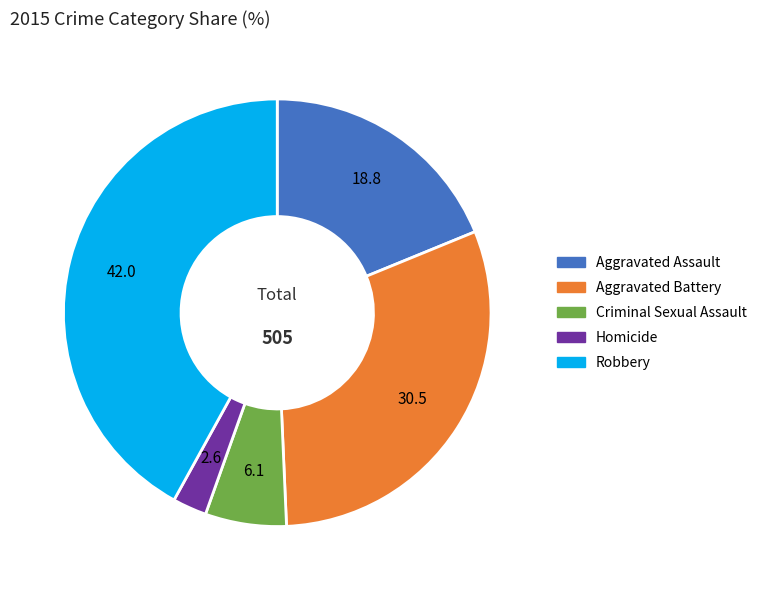

How many segments does this pie chart have?

5